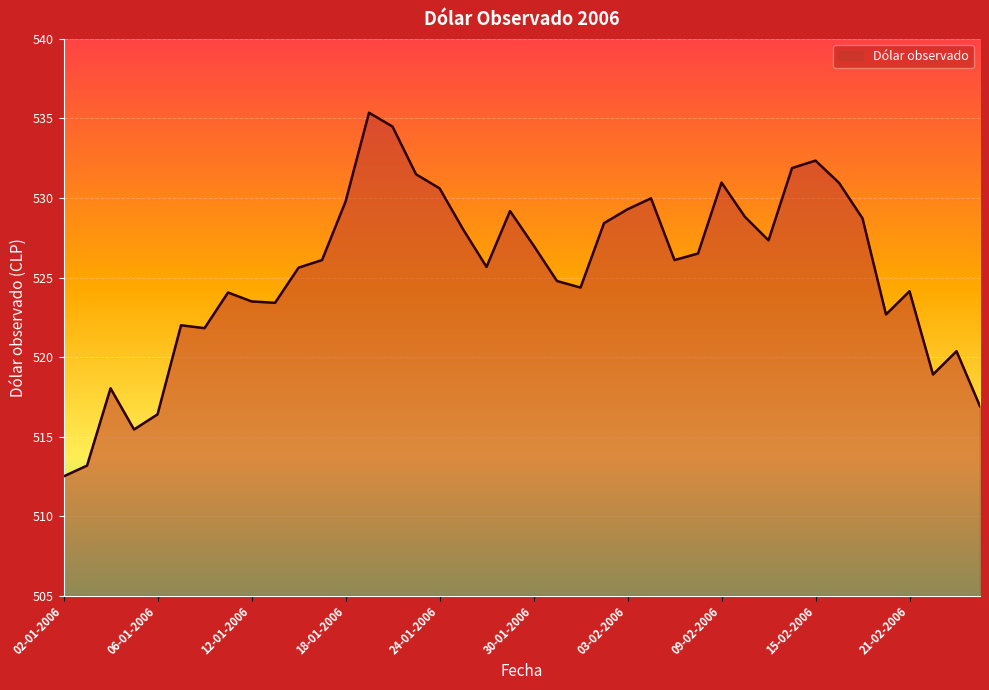

True or false: there are more than 0 points higher than both neighbors.

True